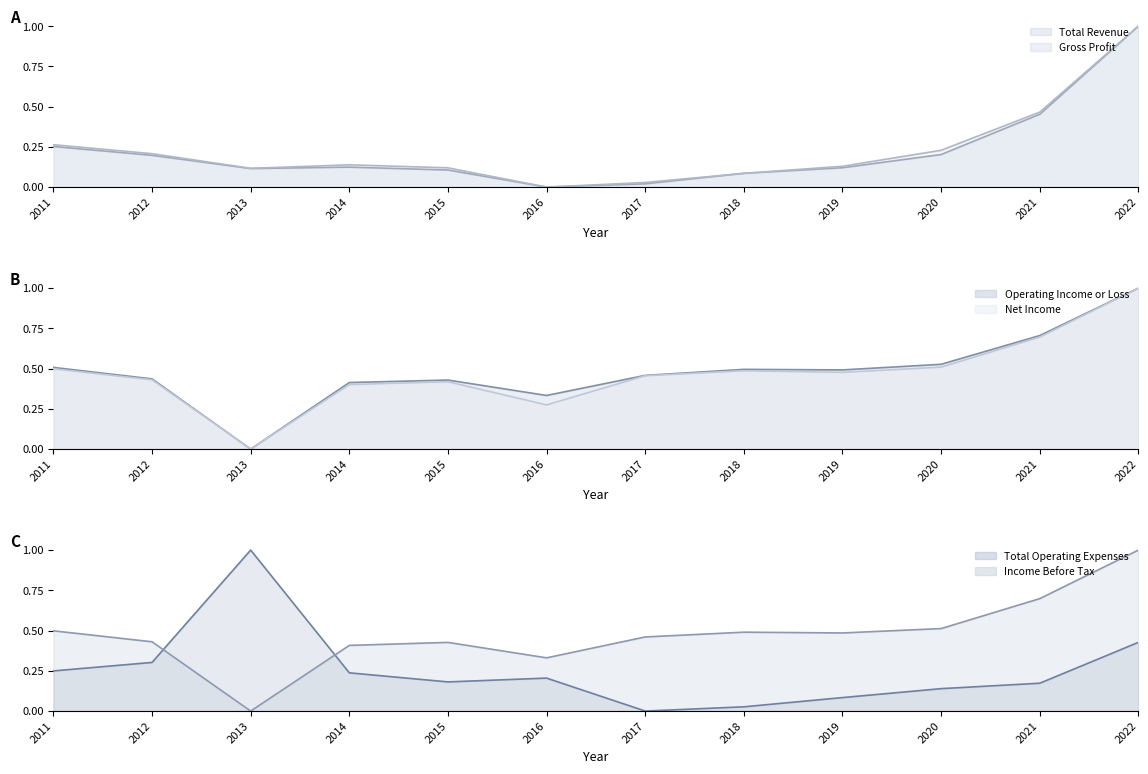

What are all the series names shown in the legend?

Total Revenue line, Gross Profit line, Operating Income or Loss line, Net Income line, Total Operating Expenses line, Income Before Tax line